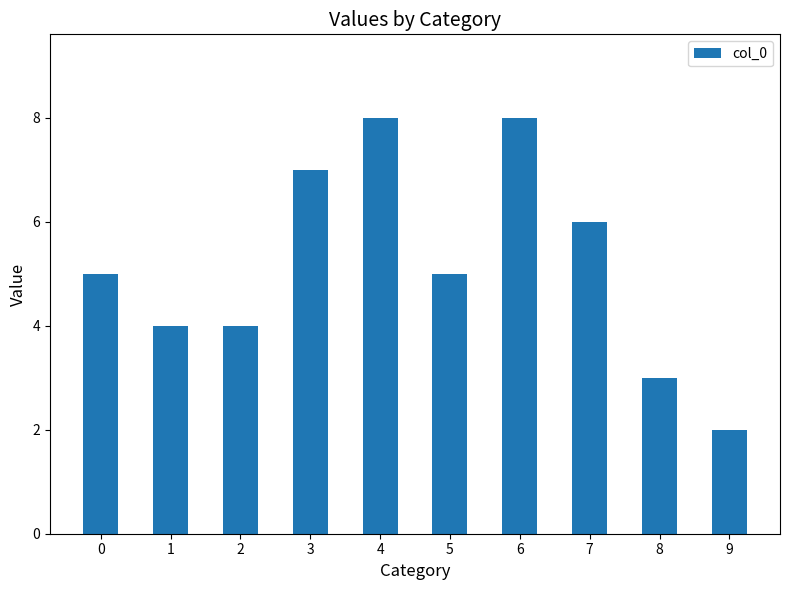

What is the smallest value displayed?

2